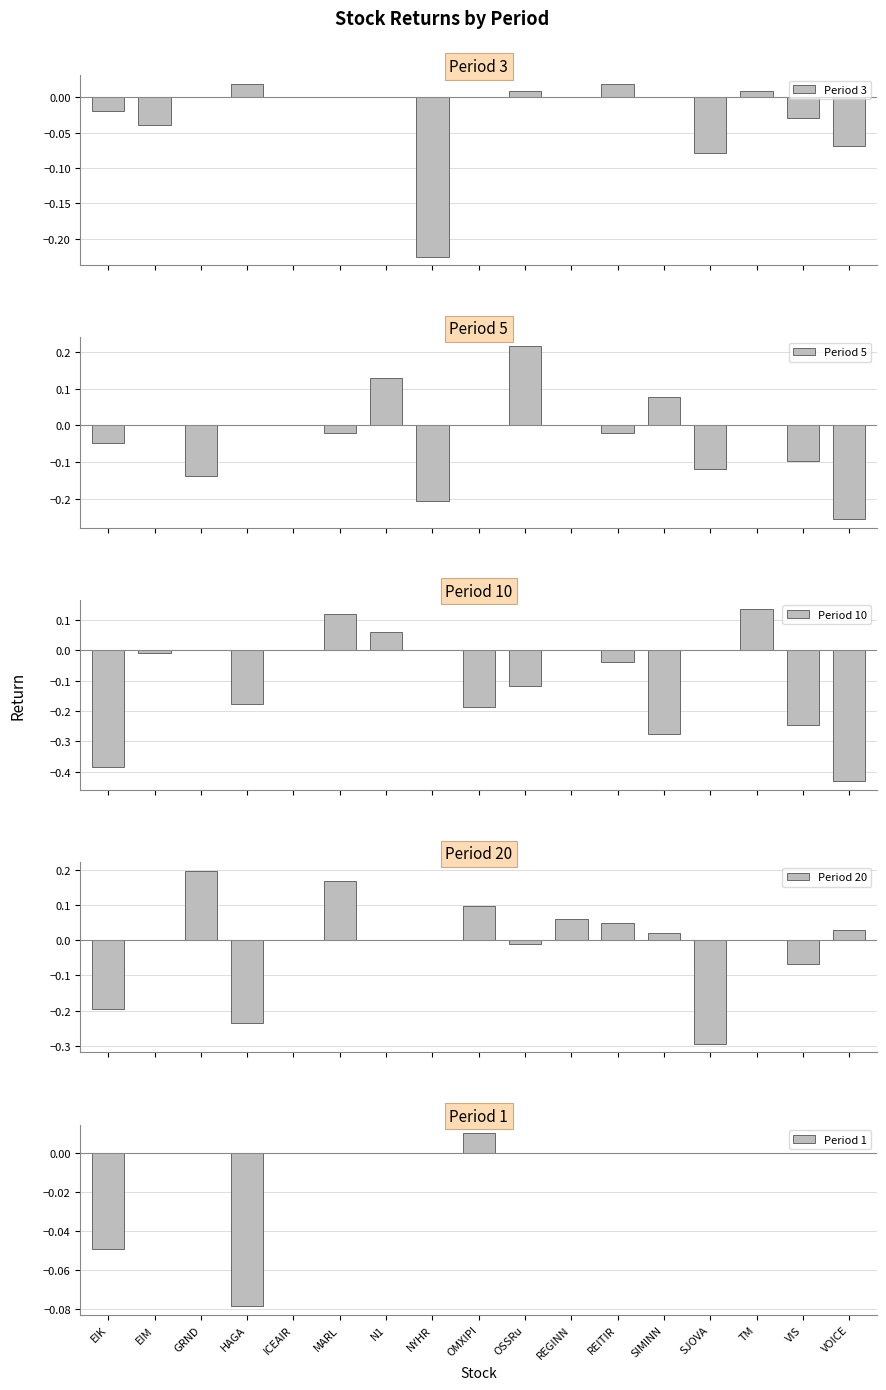

At how many categories does at least one series exceed 0?

14